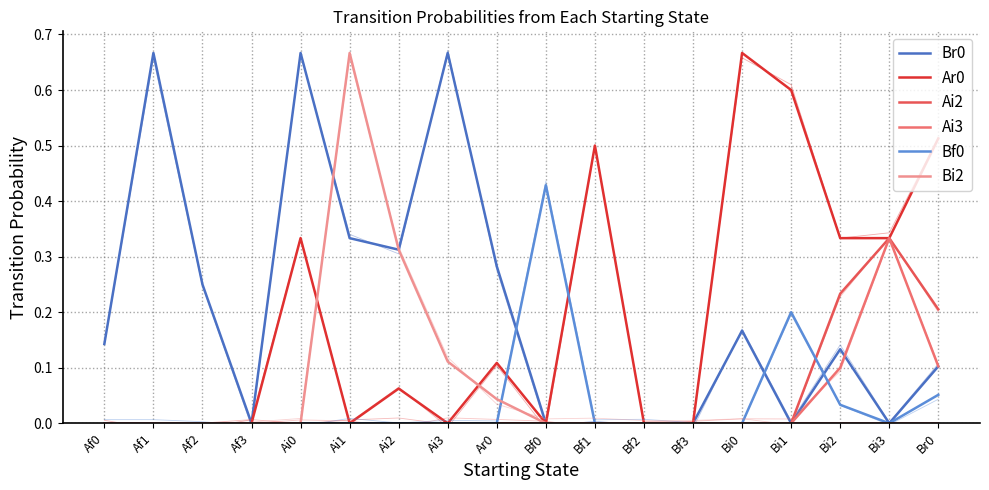

Reading left to right, list all the values displayed in this chart.

Br0: Af0=0.1	Af1=0.7	Af2=0.2	Af3=0.0	Ai0=0.7	Ai1=0.3	Ai2=0.3	Ai3=0.7	Ar0=0.3	Bf0=0.0	Bf1=0.0	Bf2=0.0	Bf3=0.0	Bi0=0.2	Bi1=0.0	Bi2=0.1	Bi3=0.0	Br0=0.1
Ar0: Af0=0.0	Af1=0.0	Af2=0.0	Af3=0.0	Ai0=0.3	Ai1=0.0	Ai2=0.1	Ai3=0.0	Ar0=0.1	Bf0=0.0	Bf1=0.5	Bf2=0.0	Bf3=0.0	Bi0=0.7	Bi1=0.6	Bi2=0.3	Bi3=0.3	Br0=0.5
Ai2: Af0=0.0	Af1=0.0	Af2=0.0	Af3=0.0	Ai0=0.0	Ai1=0.0	Ai2=0.0	Ai3=0.0	Ar0=0.0	Bf0=0.0	Bf1=0.0	Bf2=0.0	Bf3=0.0	Bi0=0.0	Bi1=0.0	Bi2=0.2	Bi3=0.3	Br0=0.2
Ai3: Af0=0.0	Af1=0.0	Af2=0.0	Af3=0.0	Ai0=0.0	Ai1=0.0	Ai2=0.0	Ai3=0.0	Ar0=0.0	Bf0=0.0	Bf1=0.0	Bf2=0.0	Bf3=0.0	Bi0=0.0	Bi1=0.0	Bi2=0.1	Bi3=0.3	Br0=0.1
Bf0: Af0=0.0	Af1=0.0	Af2=0.0	Af3=0.0	Ai0=0.0	Ai1=0.0	Ai2=0.0	Ai3=0.0	Ar0=0.0	Bf0=0.4	Bf1=0.0	Bf2=0.0	Bf3=0.0	Bi0=0.0	Bi1=0.2	Bi2=0.0	Bi3=0.0	Br0=0.1
Bi2: Af0=0.0	Af1=0.0	Af2=0.0	Af3=0.0	Ai0=0.0	Ai1=0.7	Ai2=0.3	Ai3=0.1	Ar0=0.0	Bf0=0.0	Bf1=0.0	Bf2=0.0	Bf3=0.0	Bi0=0.0	Bi1=0.0	Bi2=0.0	Bi3=0.0	Br0=0.0